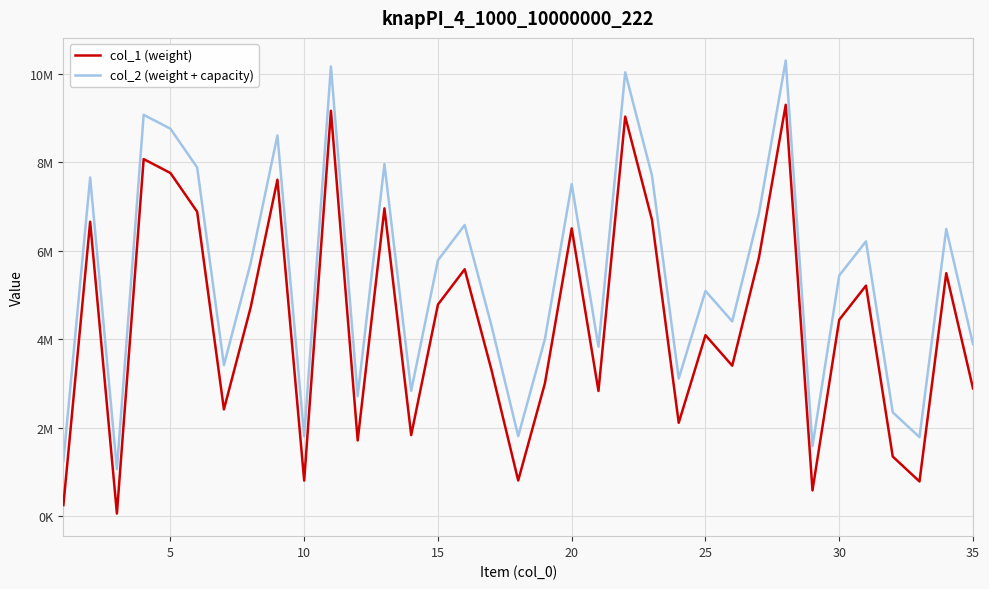

List the series in order of their overall mean, highest first.

col_2 (weight + capacity), col_1 (weight)